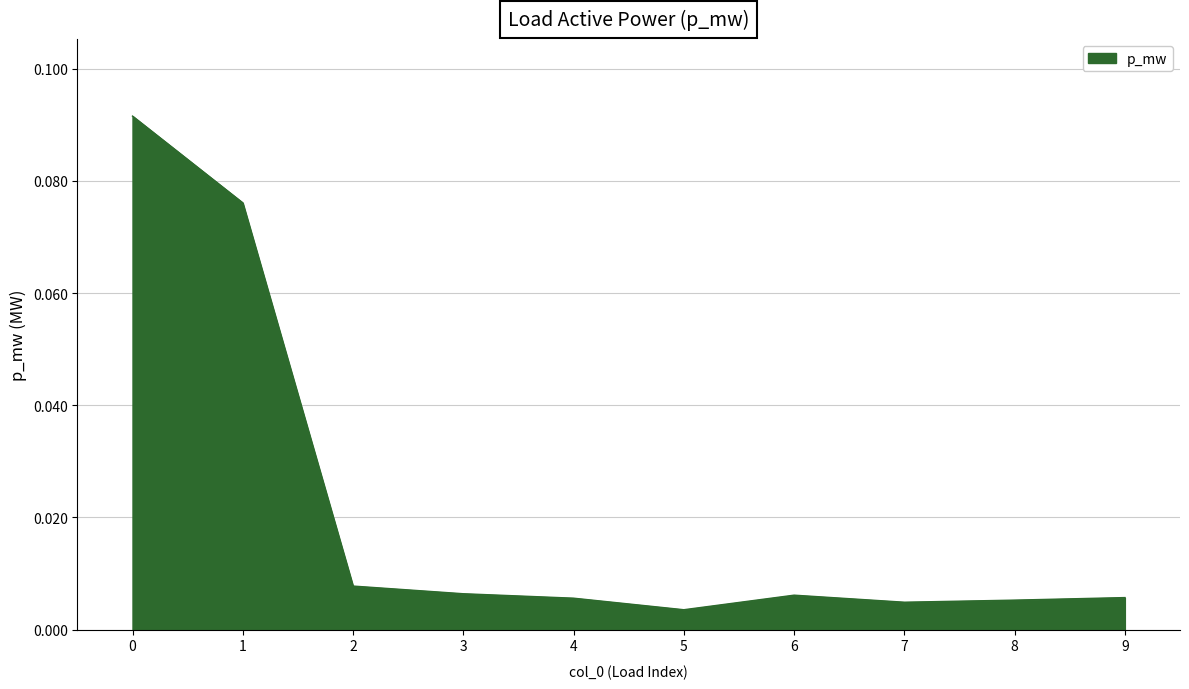

Does the chart display data point markers on the line(s)?

No